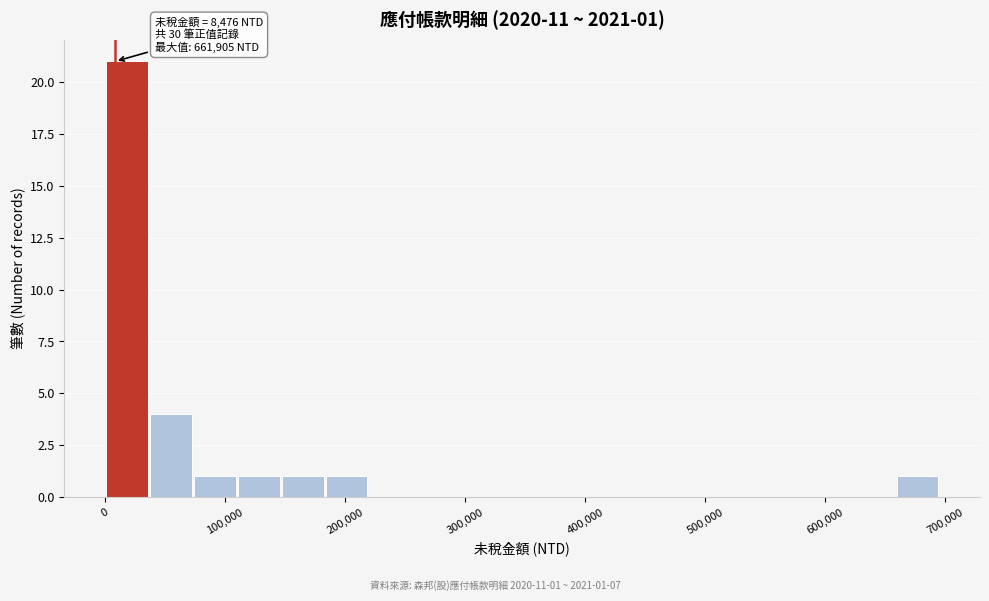

Around what value on the x-axis is the tallest bar? Give the approximate position of its centre, as read against the axis.

20000